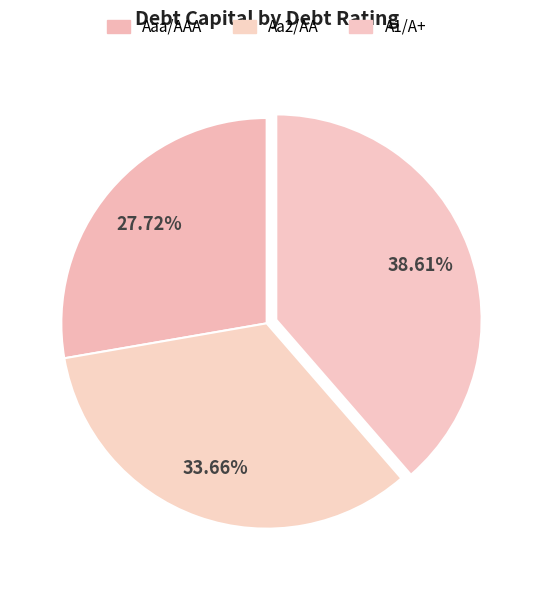

Between Aaa/AAA and A1/A+, which is larger?

A1/A+